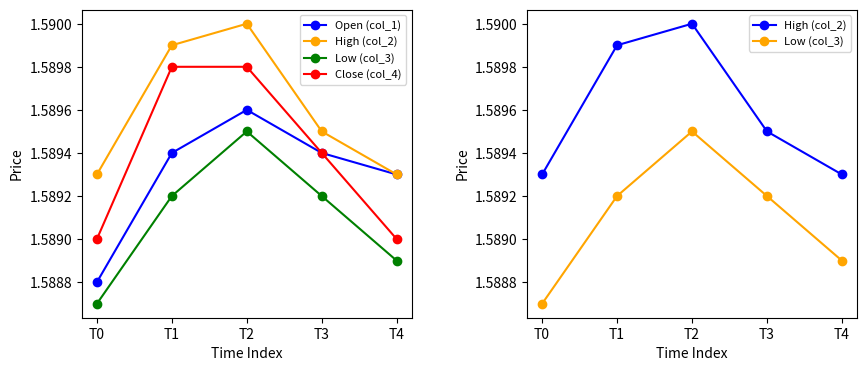

Does the chart display data point markers on the line(s)?

Yes